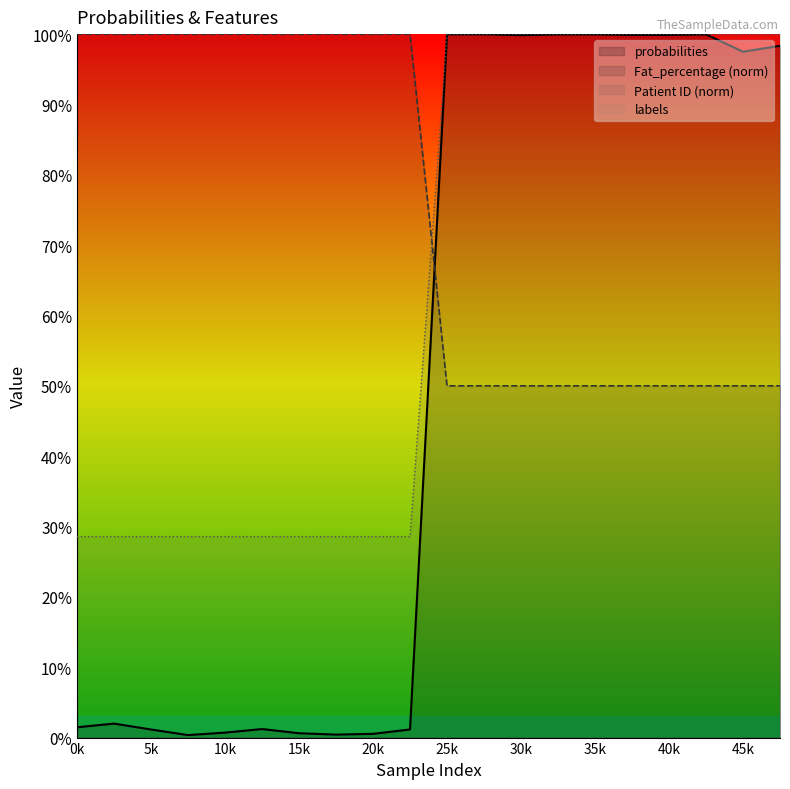

True or false: Patient ID has more than 2 points higher than both neighbors.

False